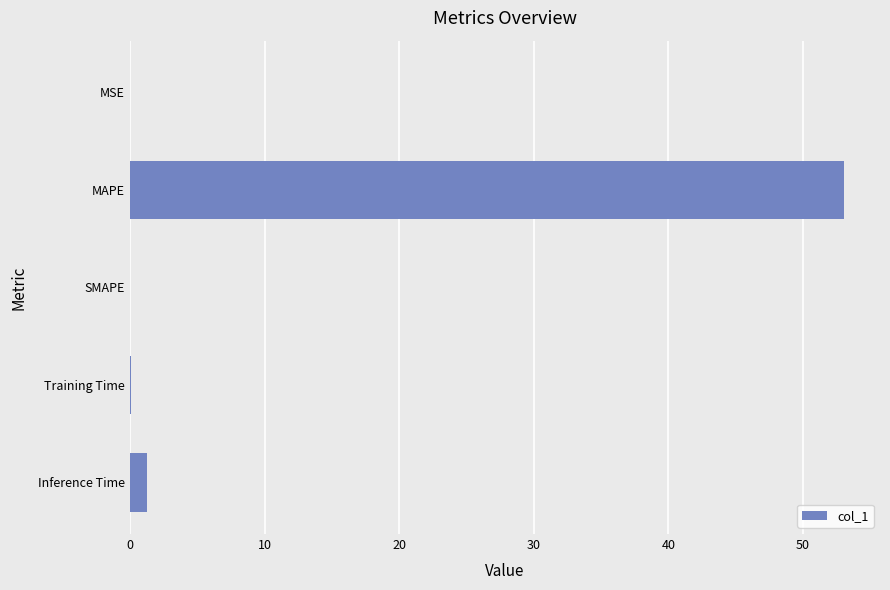

Which category has the highest value across all series?

MAPE